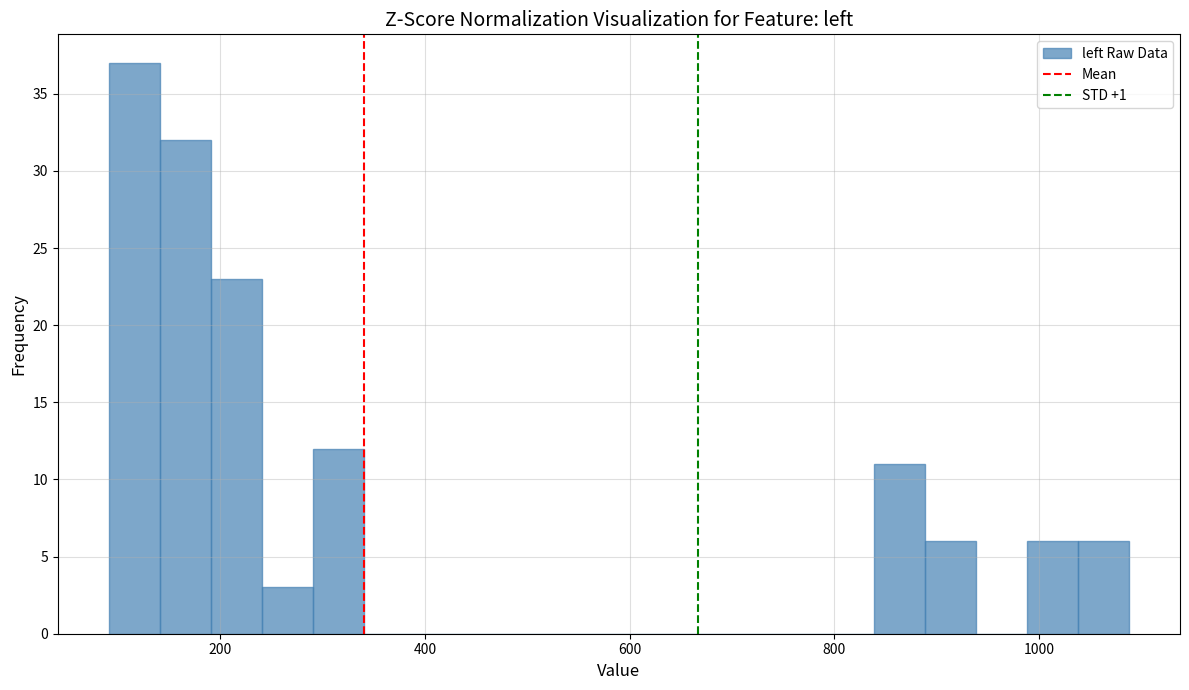

Around what value on the x-axis is the tallest bar? Give the approximate position of its centre, as read against the axis.

120